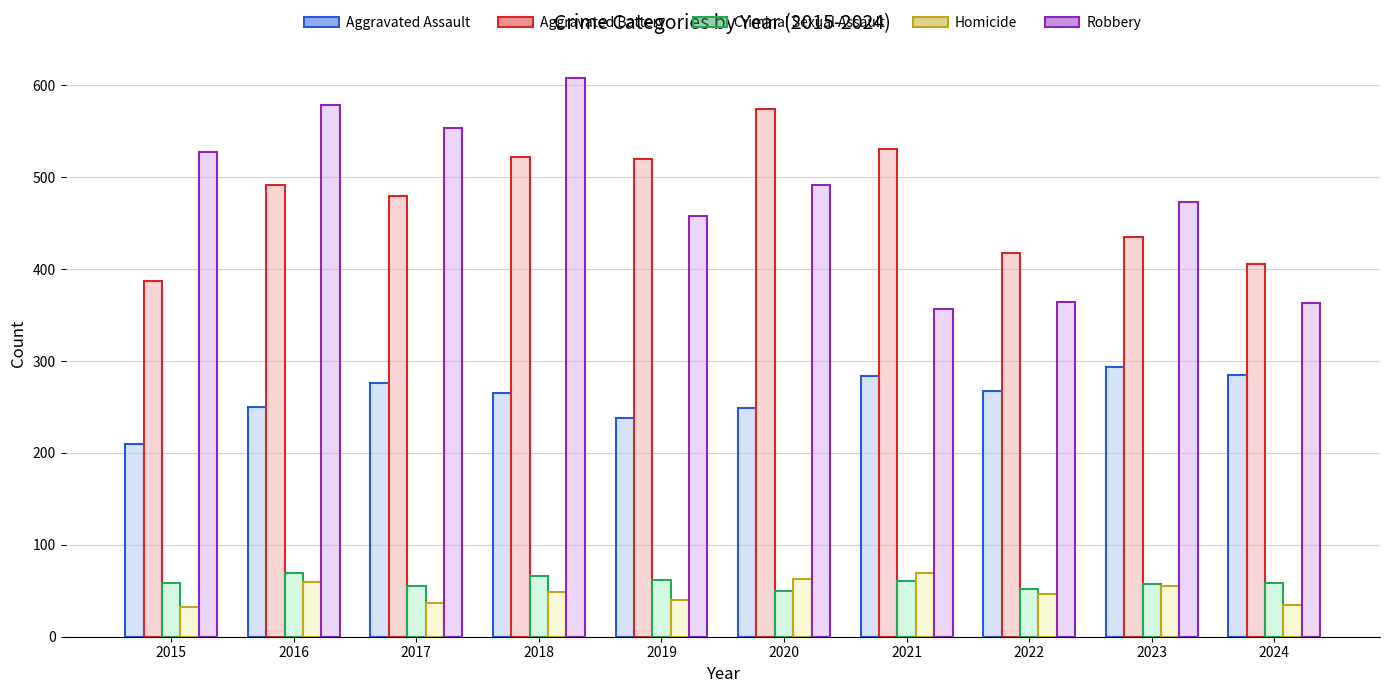

What is the approximate value of Criminal Sexual Assault at 2019, to the nearest 5?

60